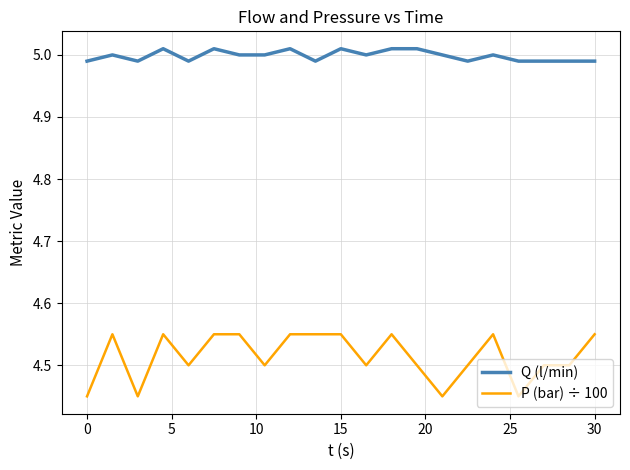

Is this an area chart (filled region under the line)?

No